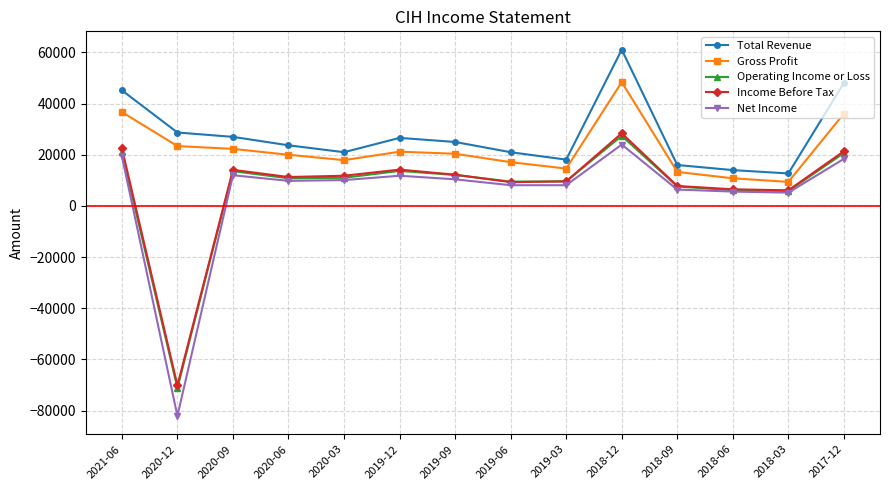

True or false: Income Before Tax has more than 2 points higher than both neighbors.

True